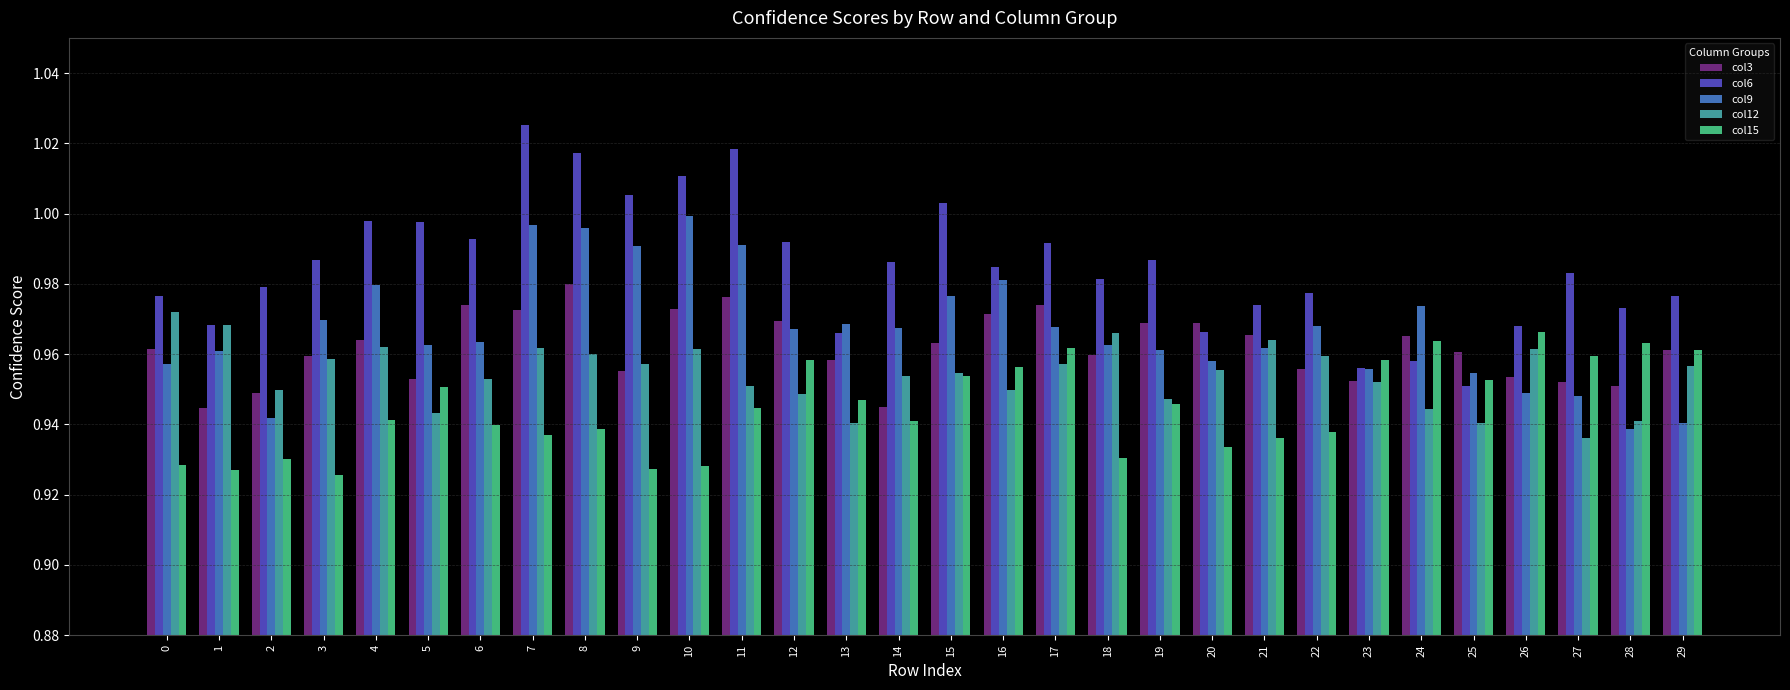

Where is col12 nearest to the value 0?

27